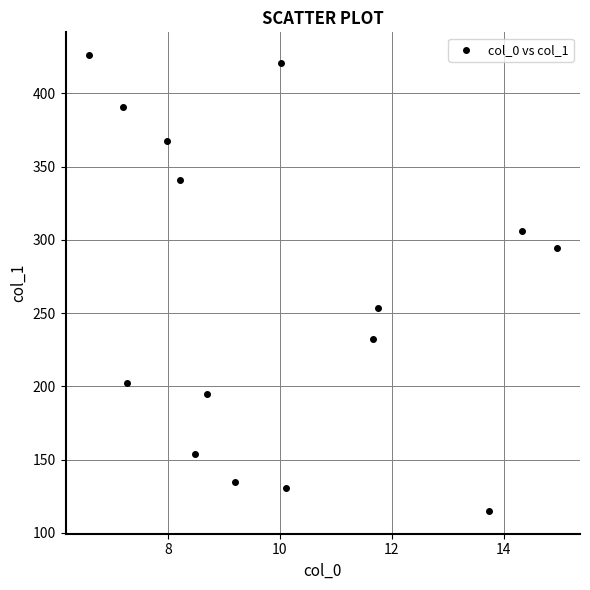

What Y value in the scatter plot is closest to 270?

253.7